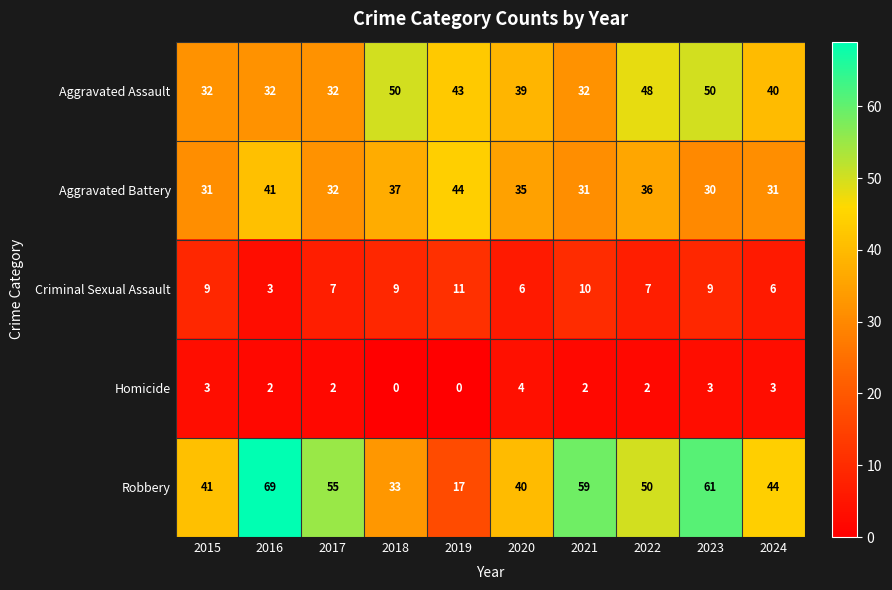

Which series changed the most between 2018 and 2023?

Robbery